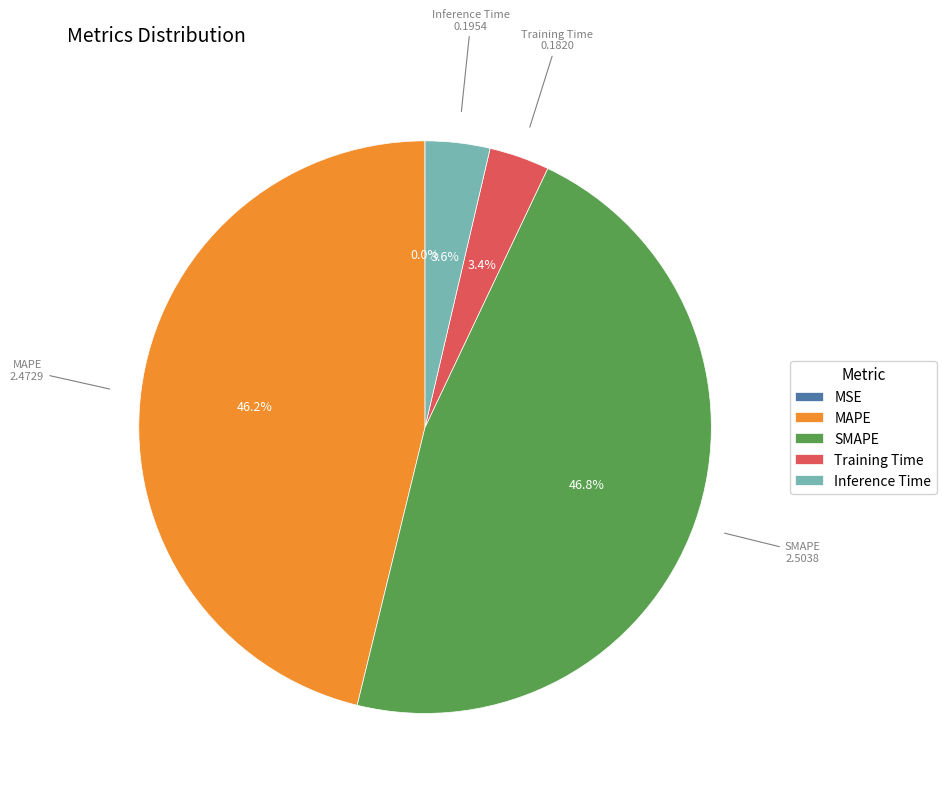

To the nearest percent, what portion does Training Time represent?

3%